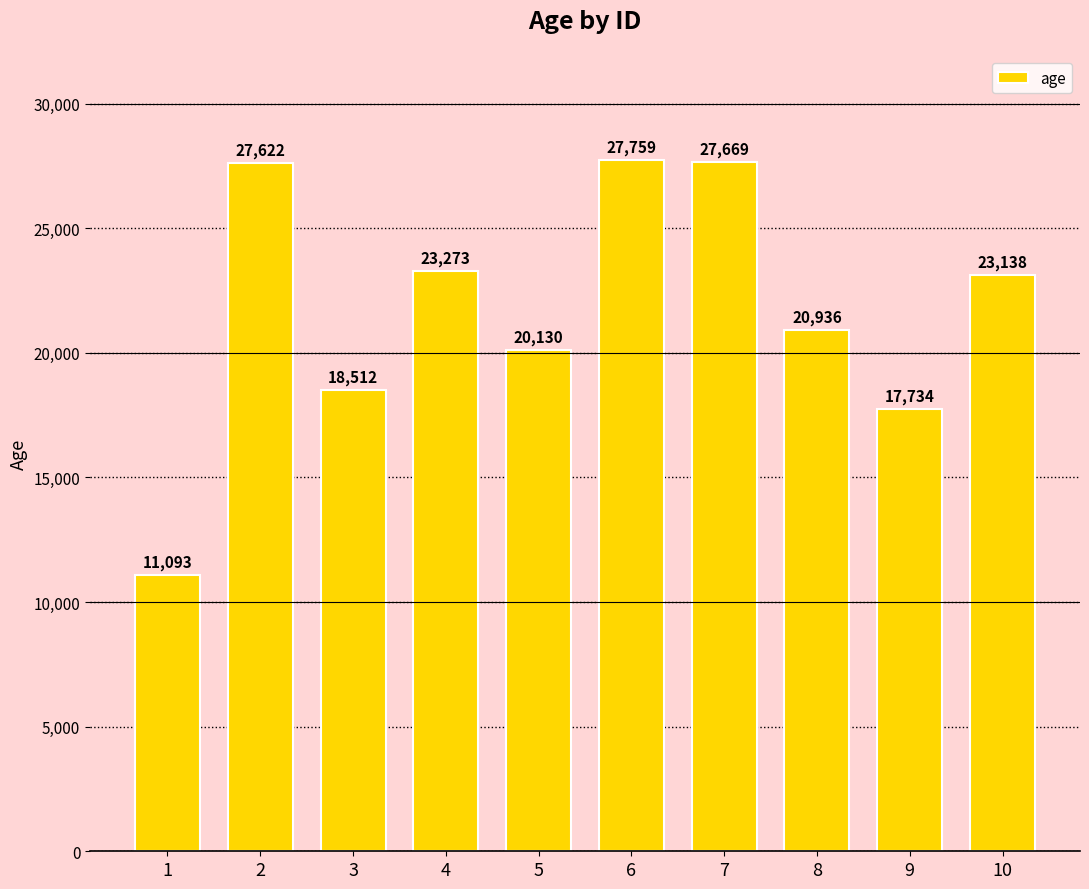

What is the value of the 6th bar from the left?

27759